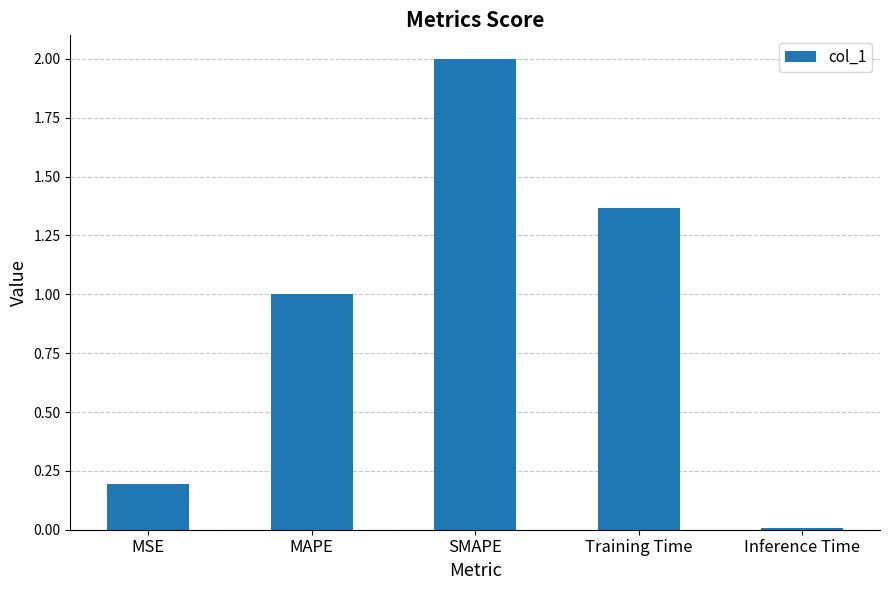

Does the chart contain stacked bars?

No